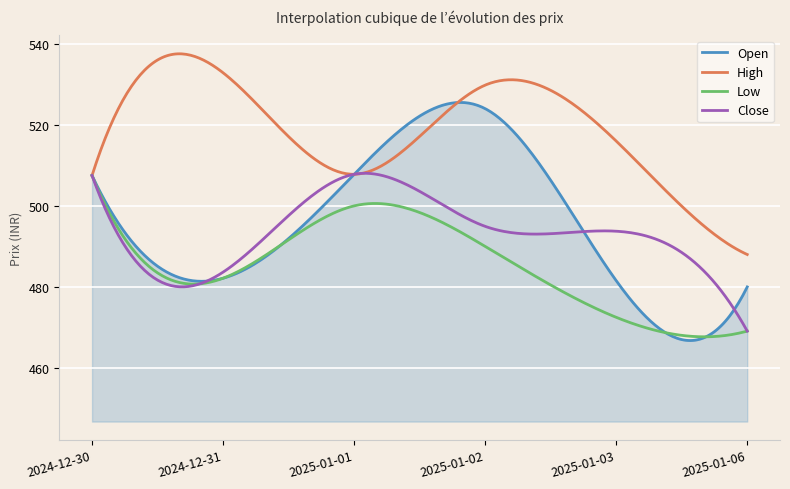

Which series has the largest total across all categories?

High